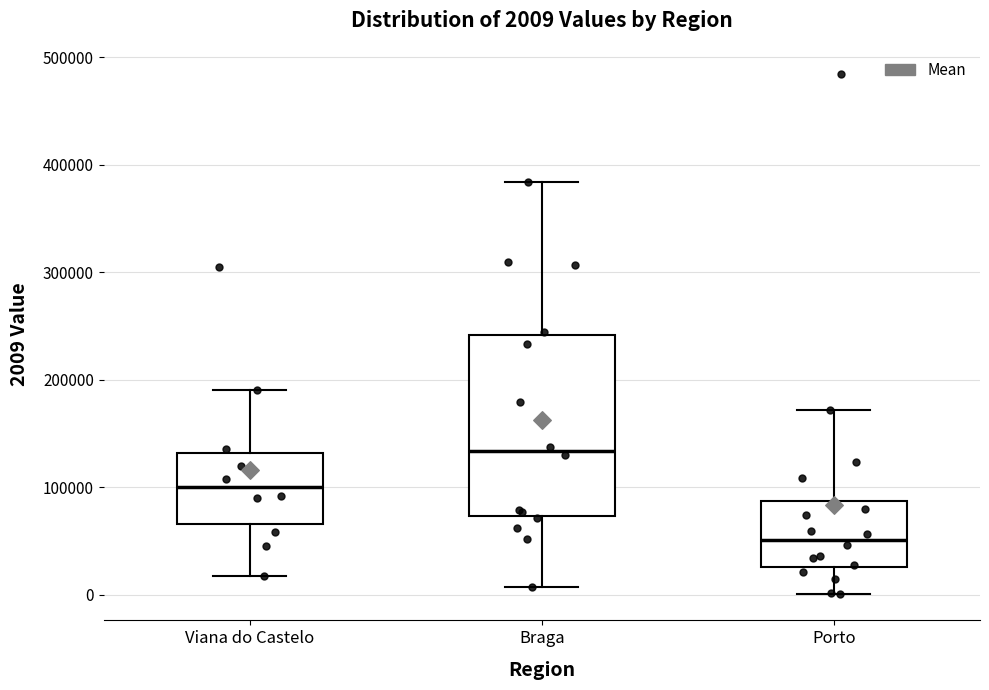

Which box has the highest median line?

Braga